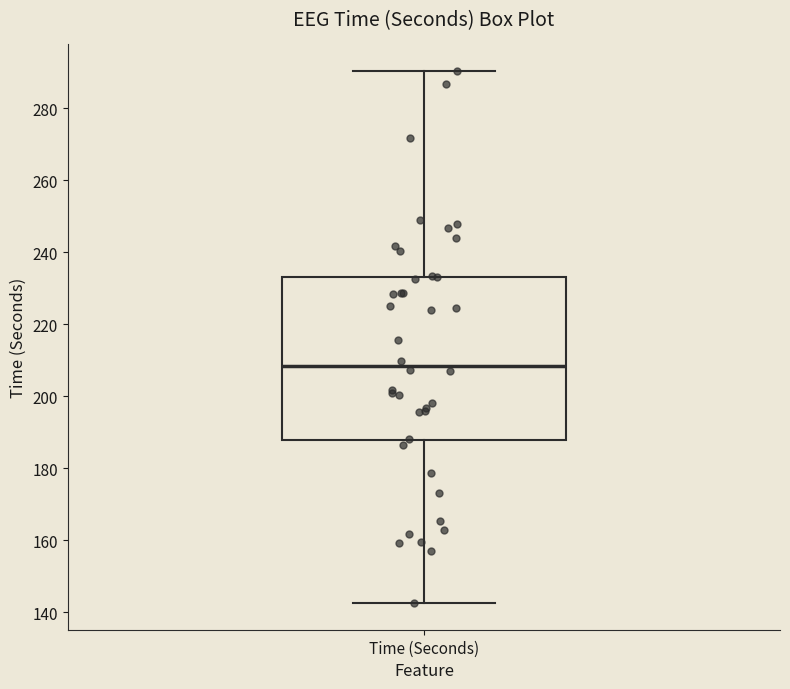

Read this box plot against the y-axis: the position of the median line, the range covered by the box, and the ends of both whiskers. The values are not printed on the chart, so give them approximately, as read against the axis.

median 208, box 188 to 234, whiskers 142 to 290